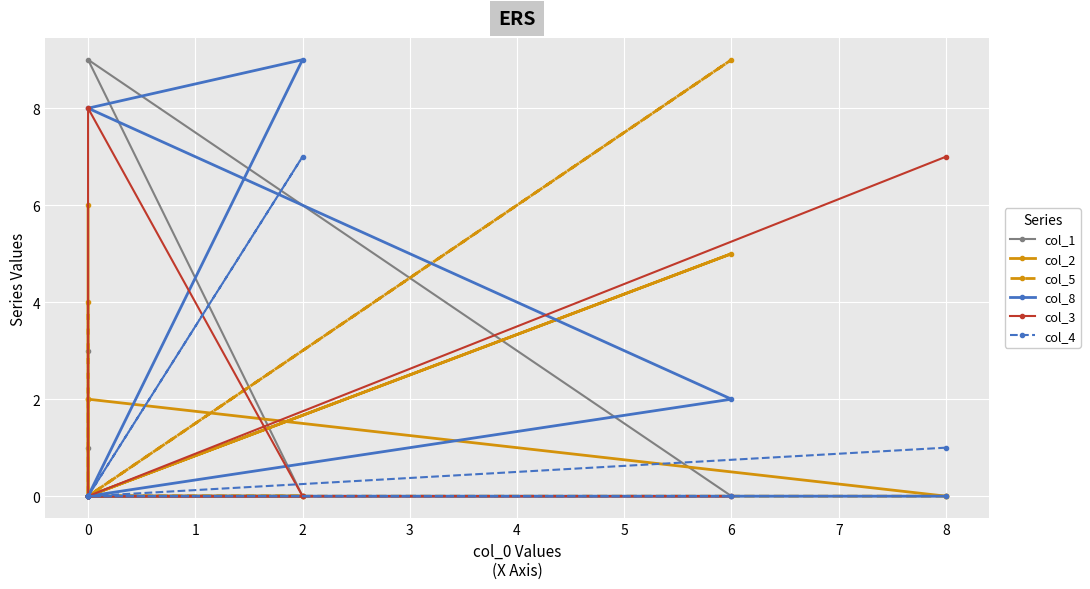

True or false: col_3 and col_5 intersect in this chart.

False